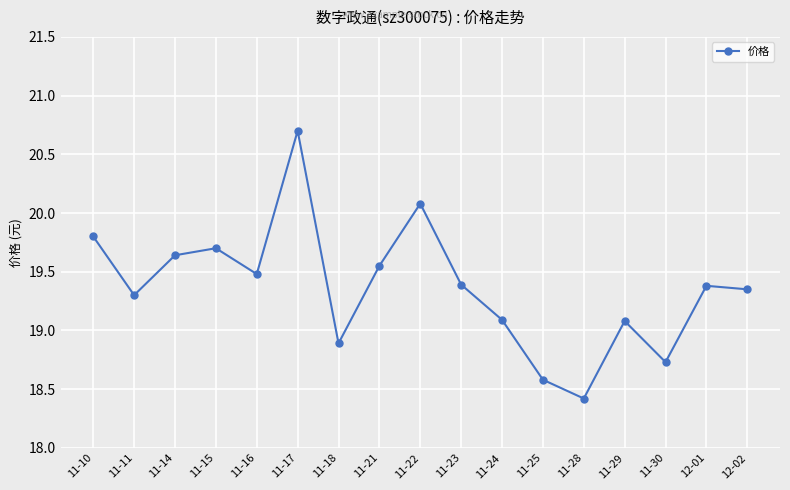

What is the label of the 12th point from the right?

11-17